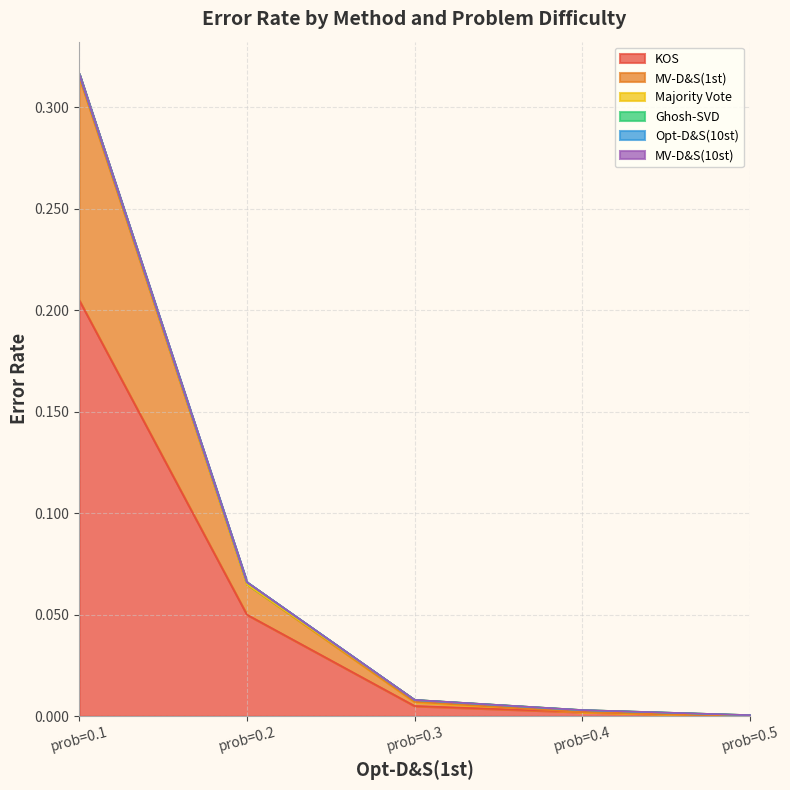

Reading left to right, list all the values displayed in this chart.

KOS: prob=0.1=0.2	prob=0.2=0.1	prob=0.3=0.0	prob=0.4=0.0	prob=0.5=0.0
MV-D&S(1st): prob=0.1=0.1	prob=0.2=0.0	prob=0.3=0.0	prob=0.4=0.0	prob=0.5=0.0
Majority Vote: prob=0.1=0.0	prob=0.2=0.0	prob=0.3=0.0	prob=0.4=0.0	prob=0.5=0.0
Ghosh-SVD: prob=0.1=0.0	prob=0.2=0.0	prob=0.3=0.0	prob=0.4=0.0	prob=0.5=0.0
Opt-D&S(10st): prob=0.1=0.0	prob=0.2=0.0	prob=0.3=0.0	prob=0.4=0.0	prob=0.5=0.0
MV-D&S(10st): prob=0.1=0.0	prob=0.2=0.0	prob=0.3=0.0	prob=0.4=0.0	prob=0.5=0.0